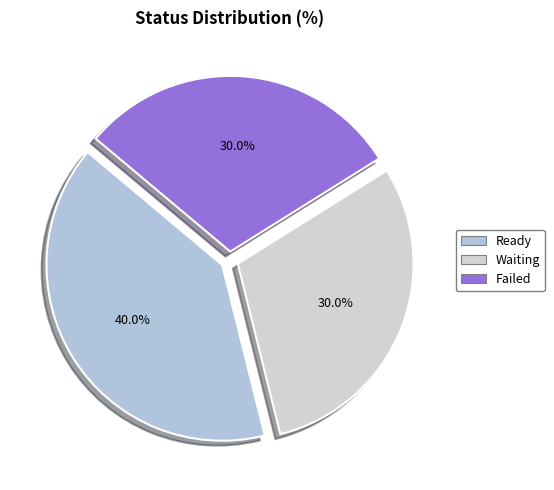

Which slice is the smallest?

Waiting